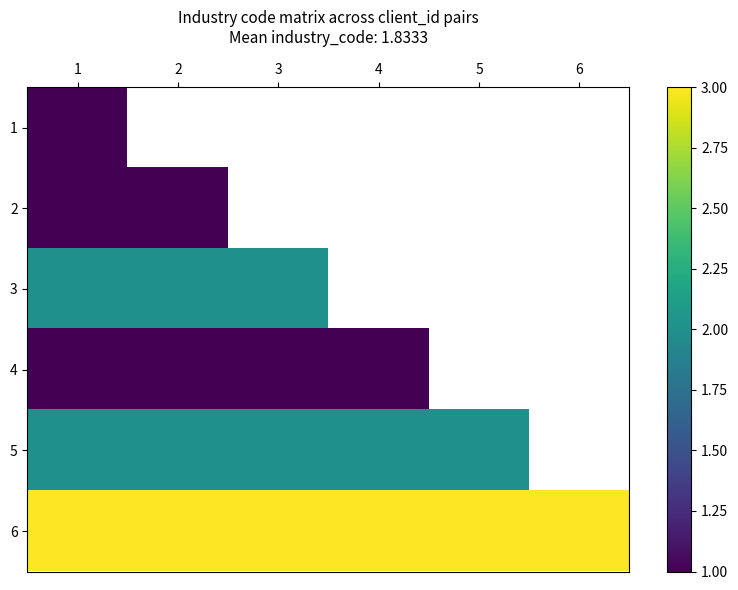

True or false: 6 has a value of 3.0 at 5.

True